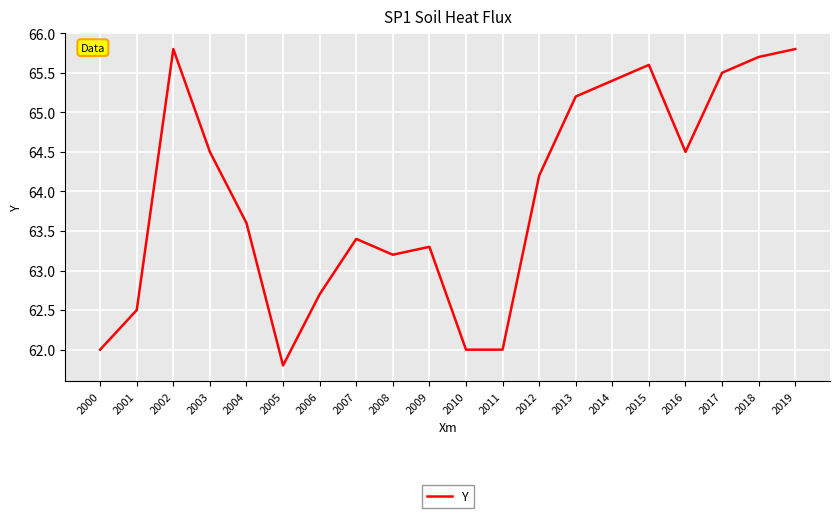

What is the maximum value shown in the chart?

65.8